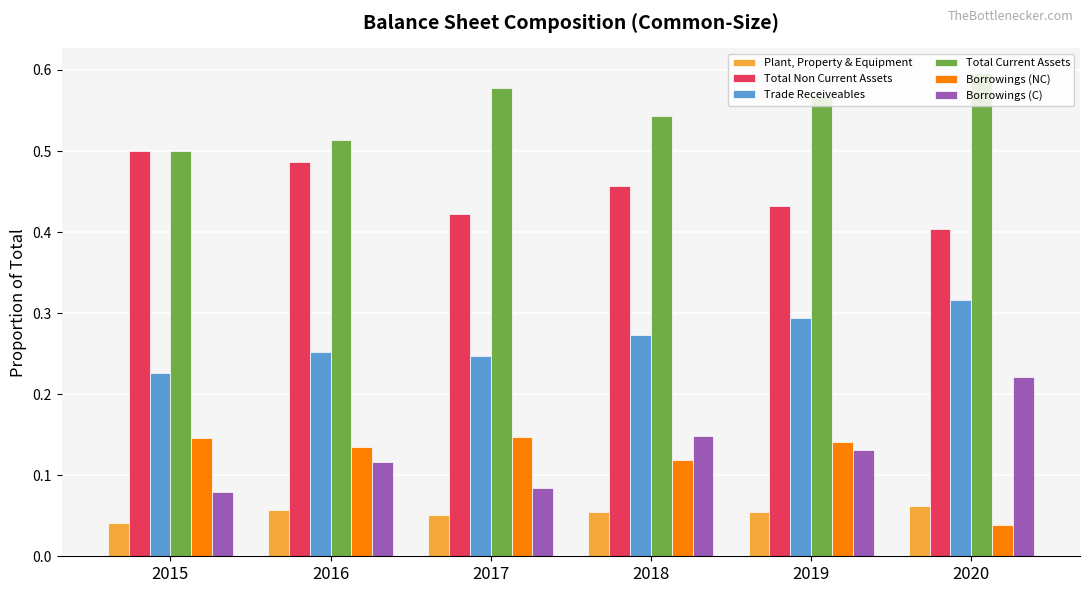

True or false: Total Non Current Assets has a value of 0.8 at 2015.

False